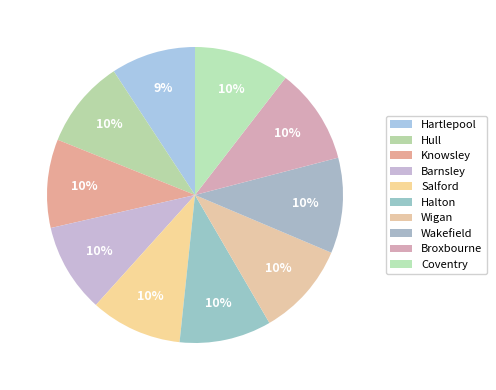

The Hull slice represents 1% of the pie. True or false?

False